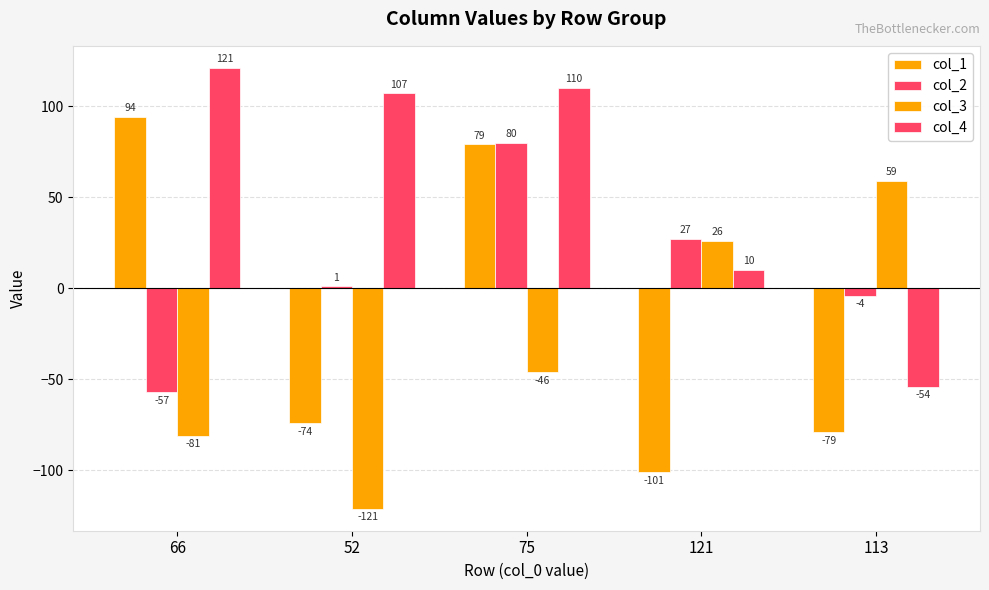

The value of col_3 at 75 is -14. True or false?

False